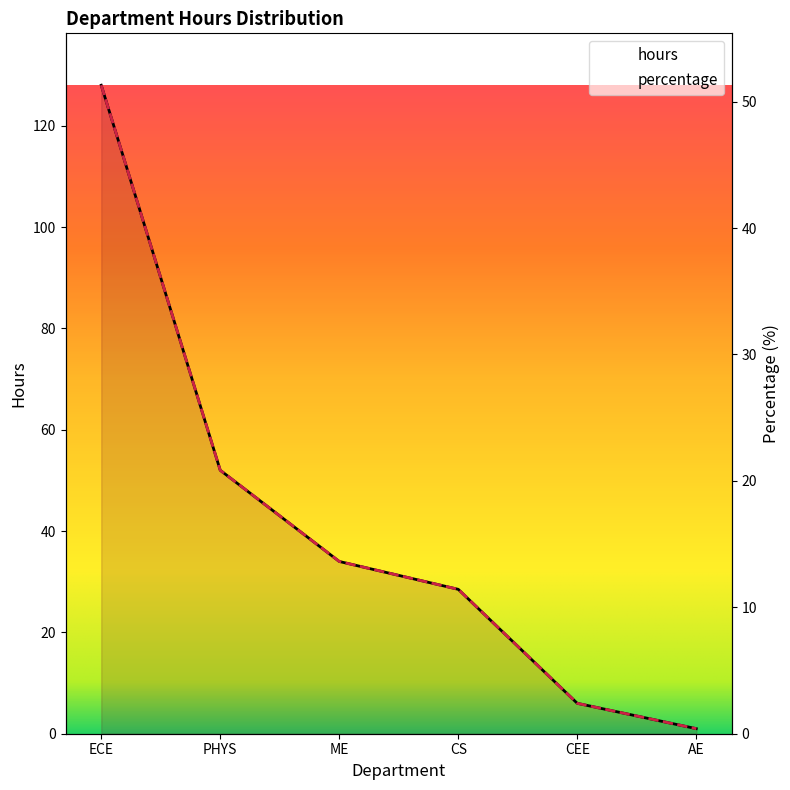

What are all the series names shown in the legend?

hours, percentage